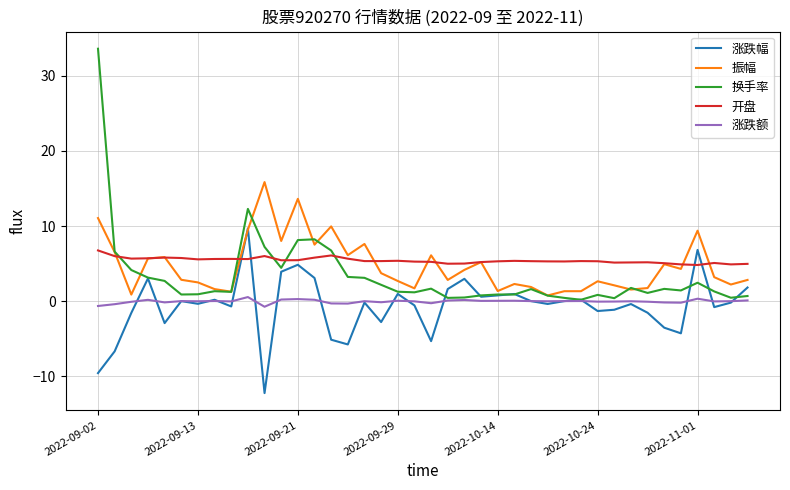

How many times do 开盘 and 换手率 cross each other?

5